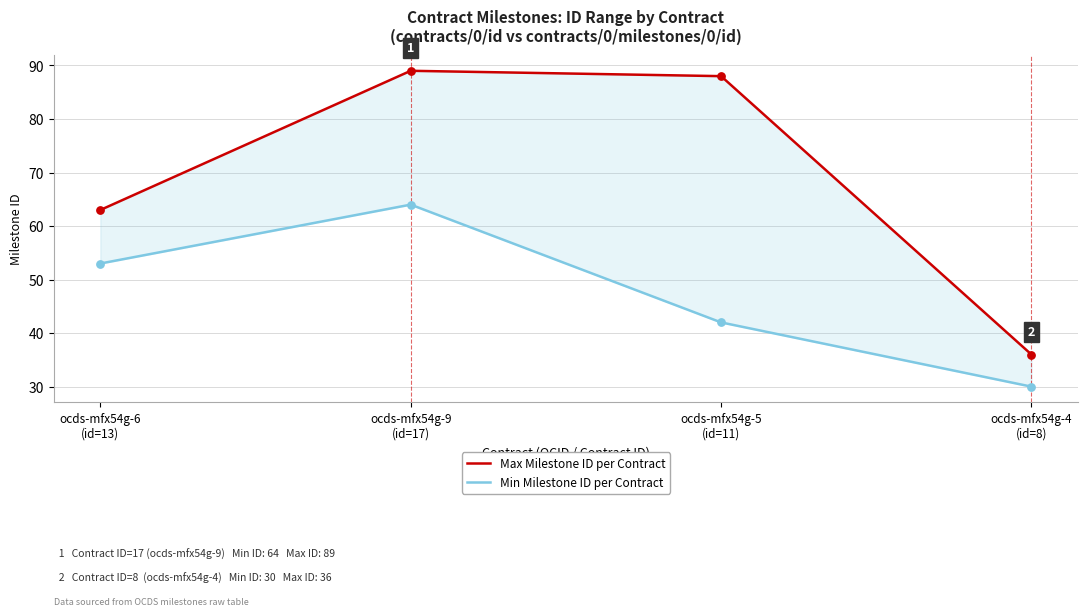

Which series reaches the maximum Y coordinate?

Max Milestone ID per Contract